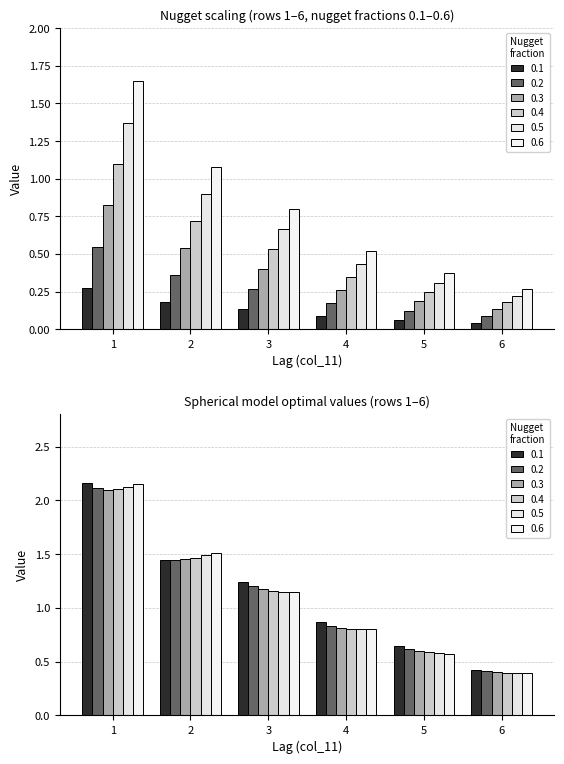

What is the difference between the 0.5 values at 5 and 2?

0.5